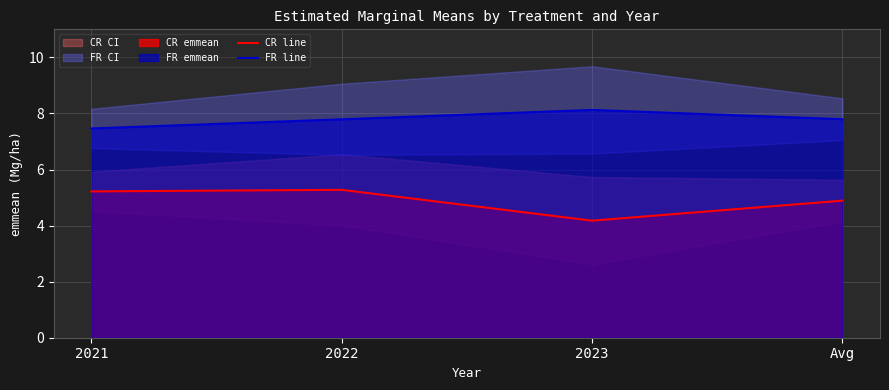

At which label does CR line reach its minimum?

2023